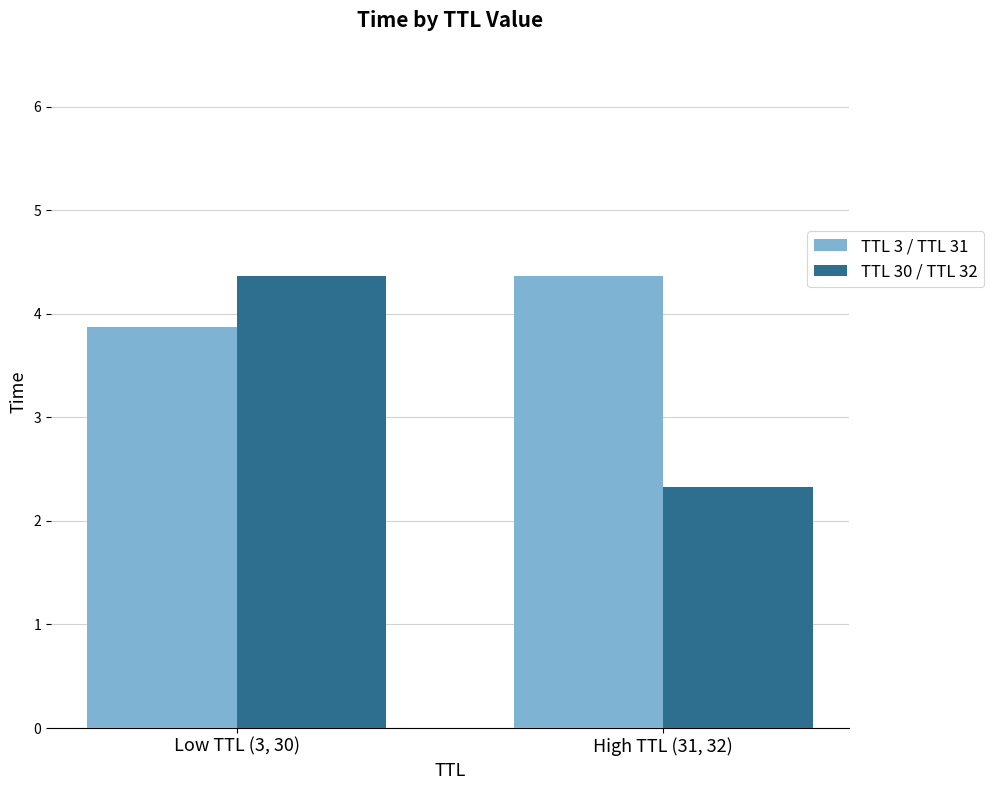

True or false: TTL 30 / TTL 32 has a value of 2.3 at High TTL (31, 32).

True